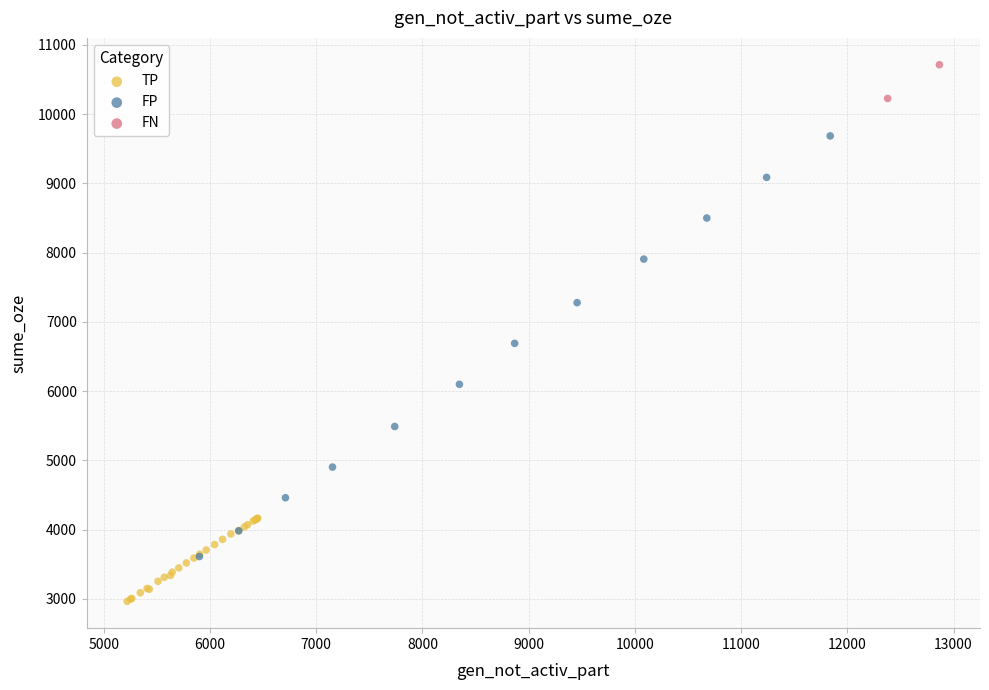

What are all the series names shown in the legend?

TP, FP, FN